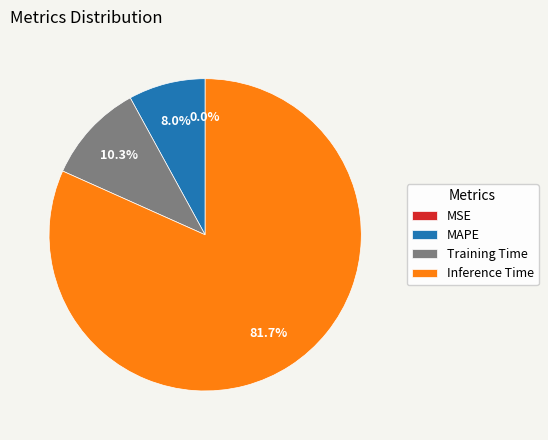

Which category accounts for the majority?

Inference Time